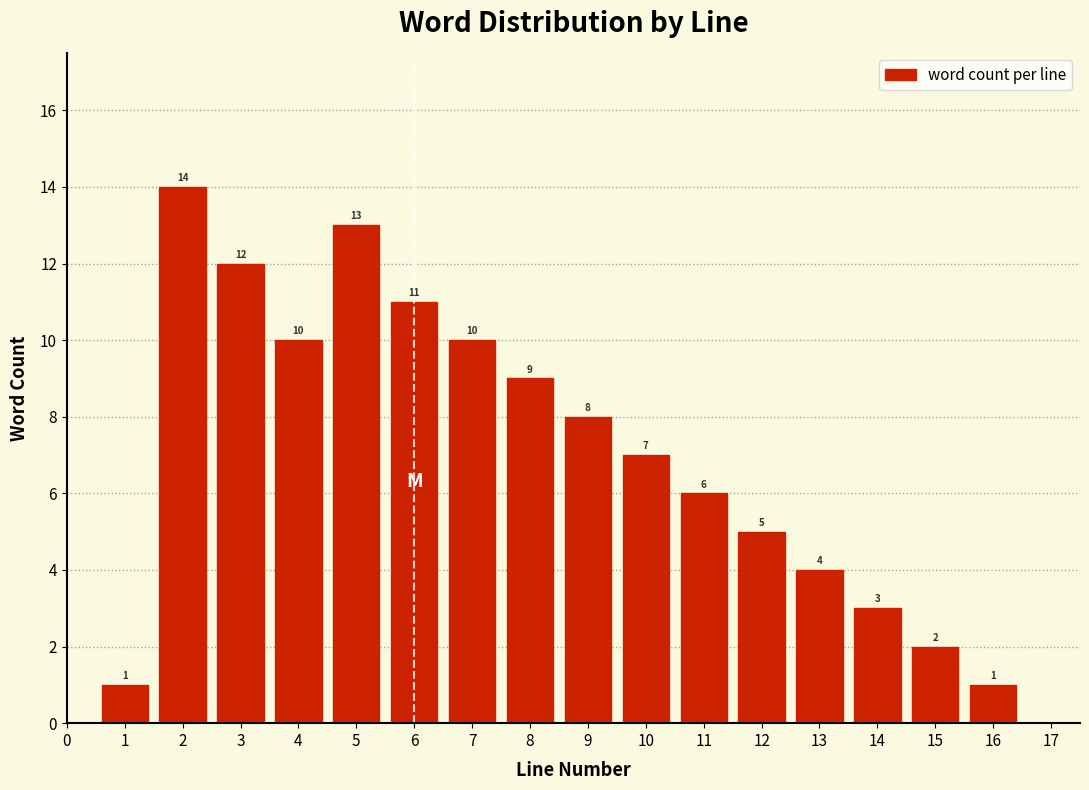

Reading left to right, list all the values displayed in this chart.

1	14	12	10	13	11	10	9	8	7	6	5	4	3	2	1